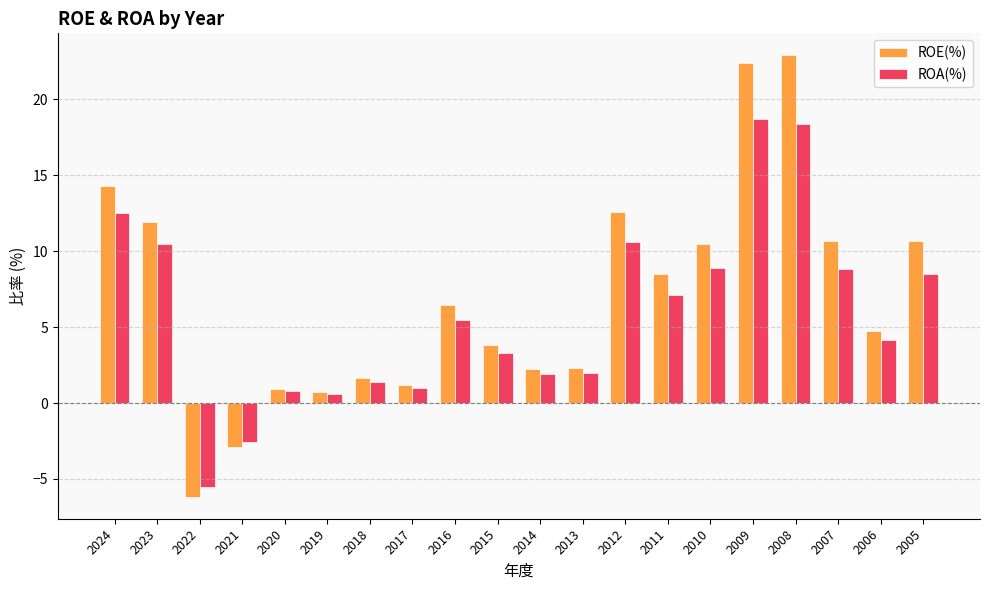

What is the difference between the maximum and minimum values in the ROE(%) series?

29.1